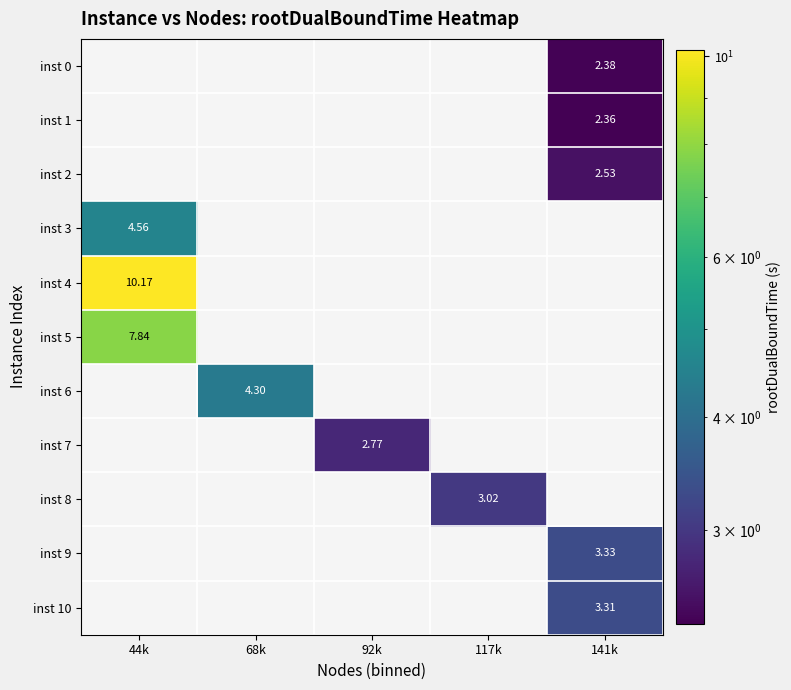

Is the value of inst 9 at 68k greater than the value of inst 3 at 44k?

No